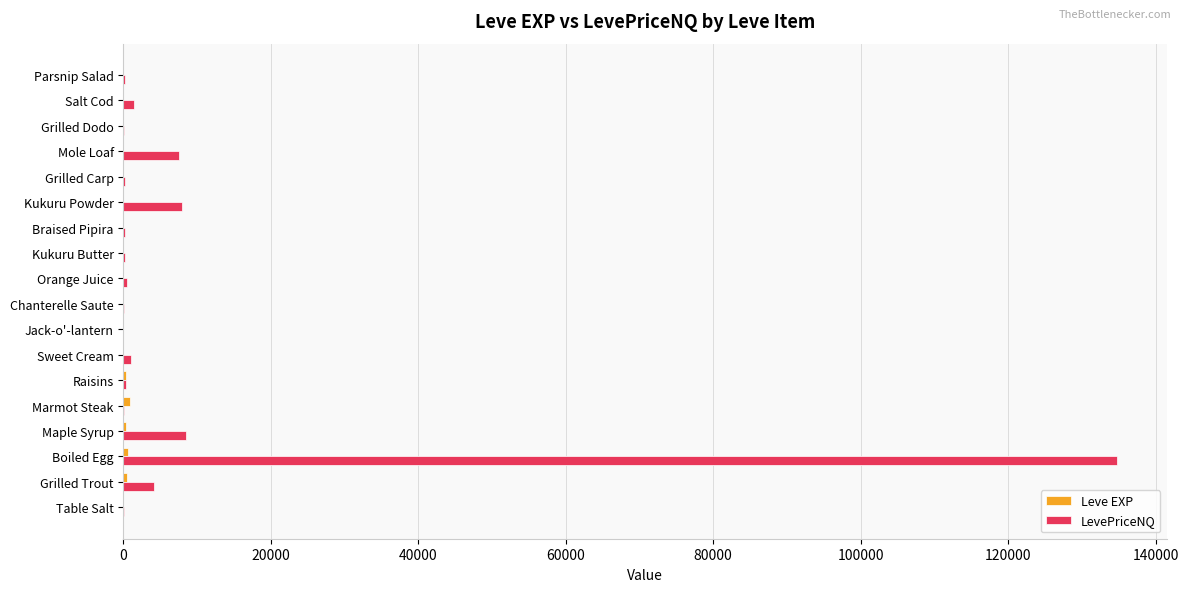

Which category has the highest value in the LevePriceNQ series?

Boiled Egg